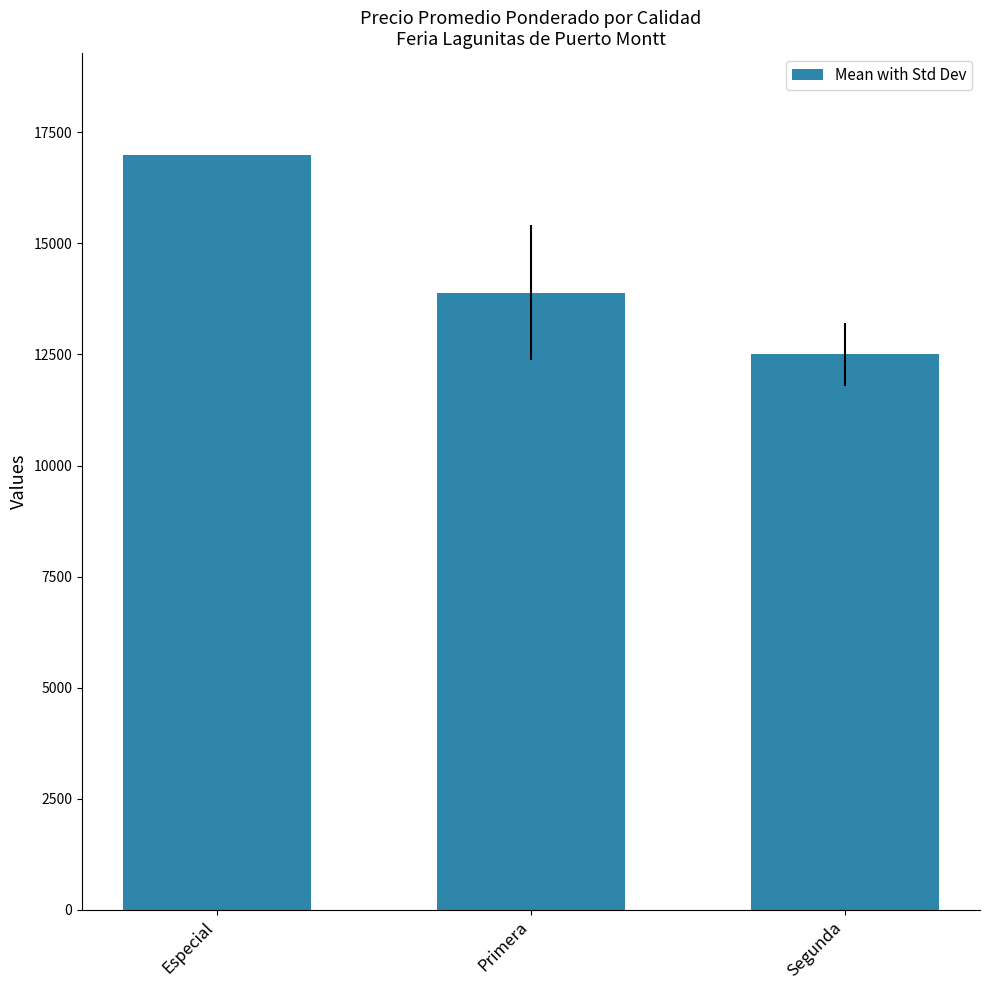

Count the number of data series in this chart.

1